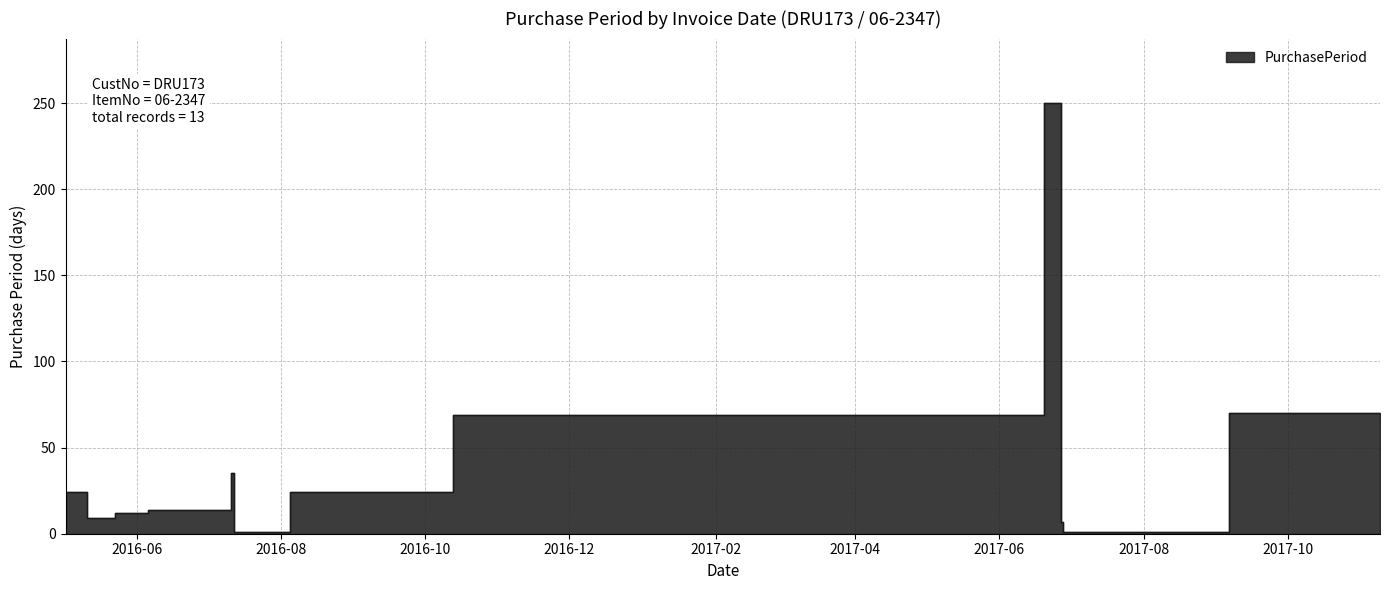

What is the average value?

45